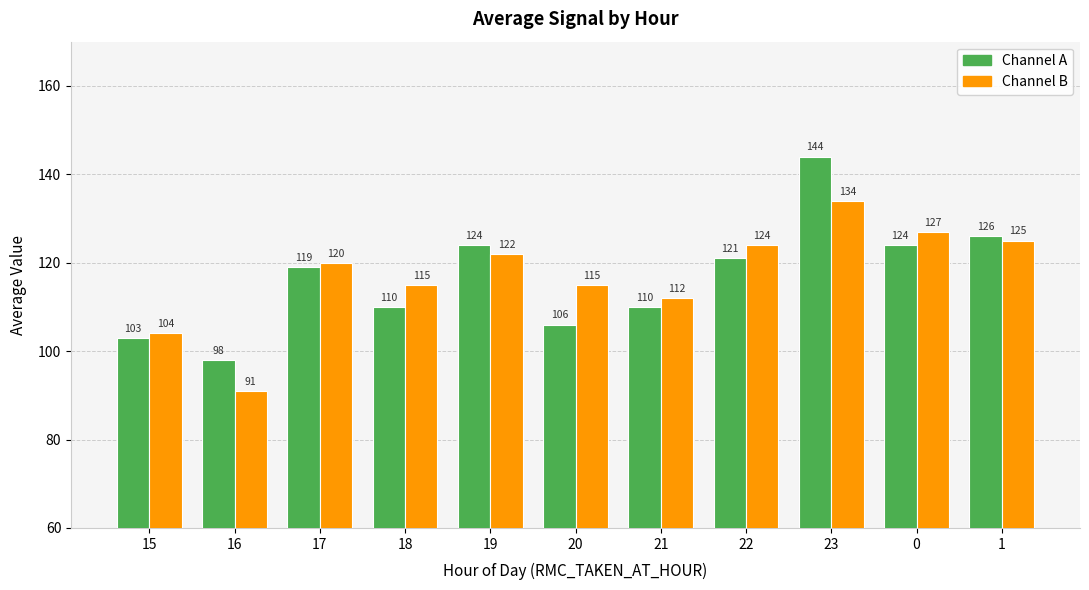

What is the total value across all series at 20?

221